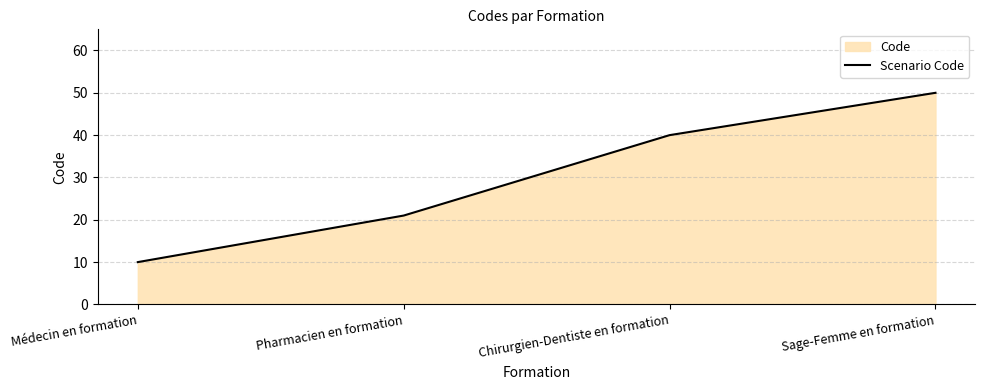

What is the difference between the values at Sage-Femme en formation and Chirurgien-Dentiste en formation?

10